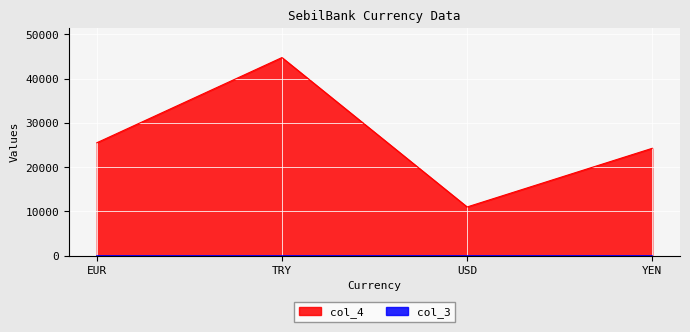

What value does the data have at USD, to the nearest 100?

11000